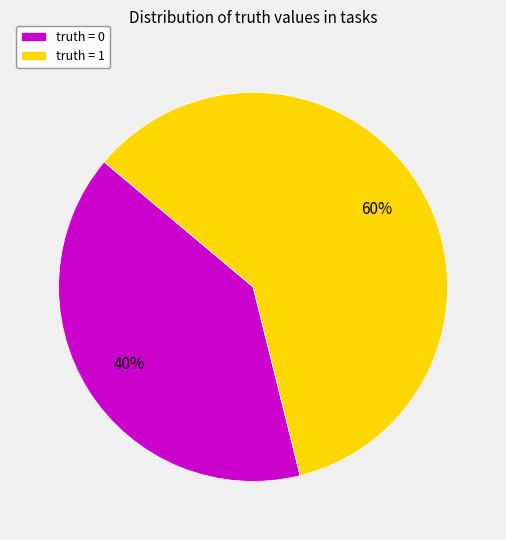

How many slices are in this pie chart?

2